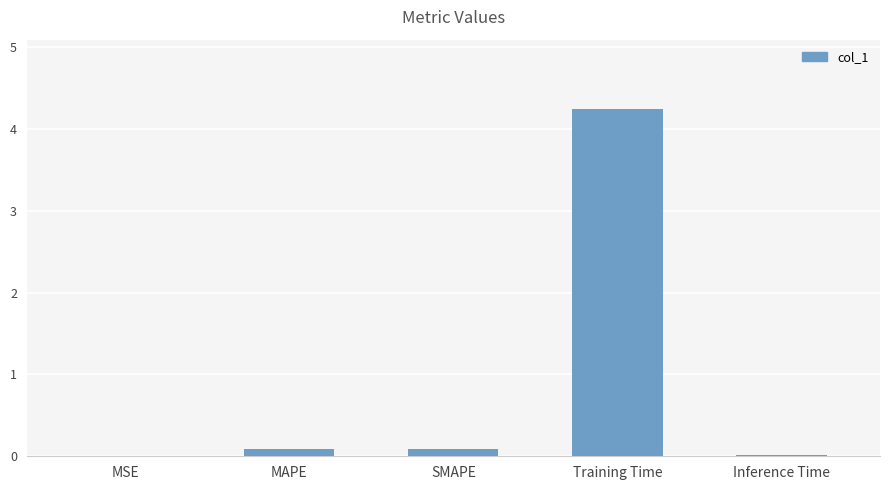

Is it true that the value at Training Time is 1.6?

False